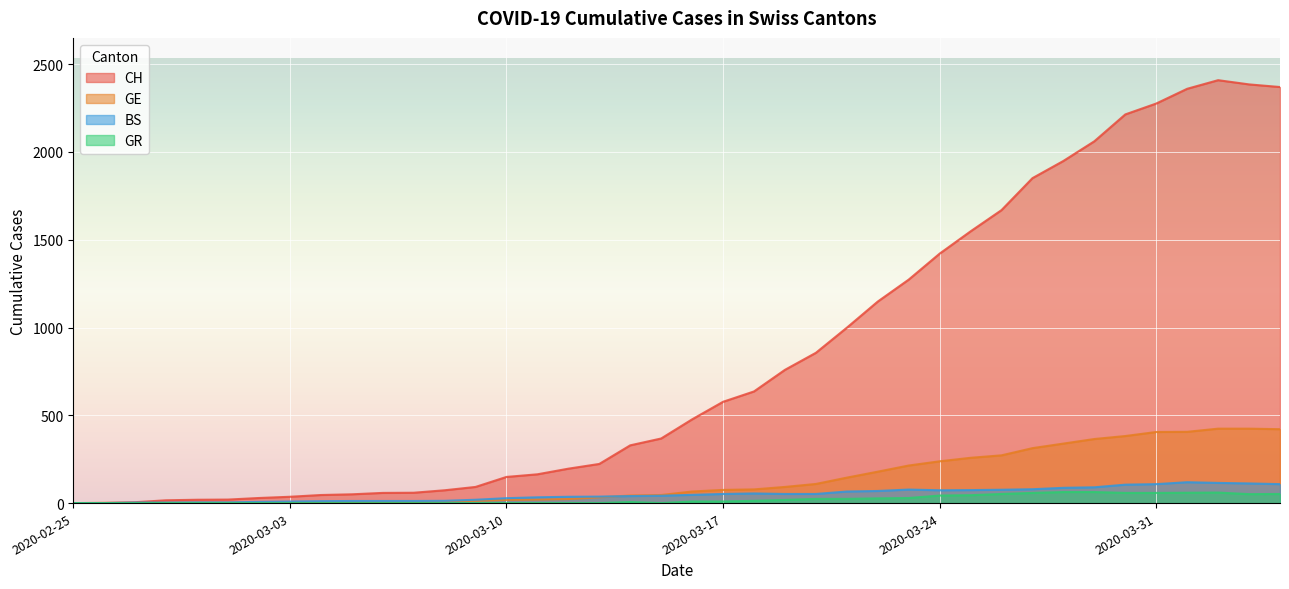

What are all the series names shown in the legend?

CH, GE, BS, GR